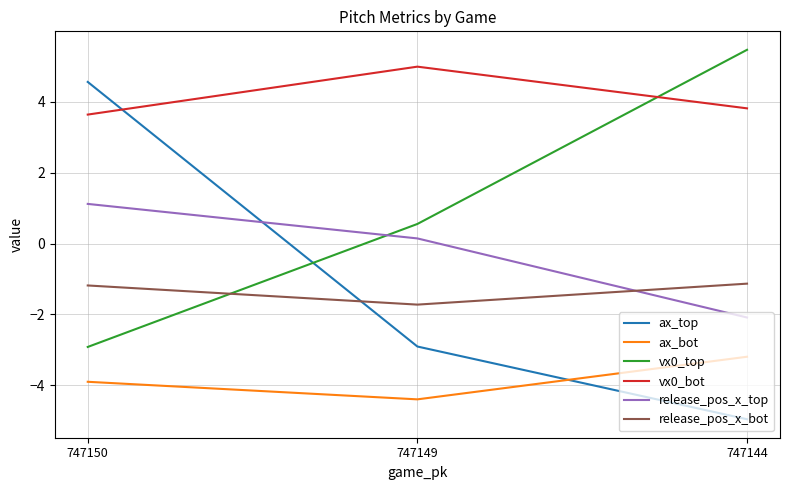

At 747144, list the series in order from smallest to largest.

ax_top, ax_bot, release_pos_x_top, release_pos_x_bot, vx0_bot, vx0_top